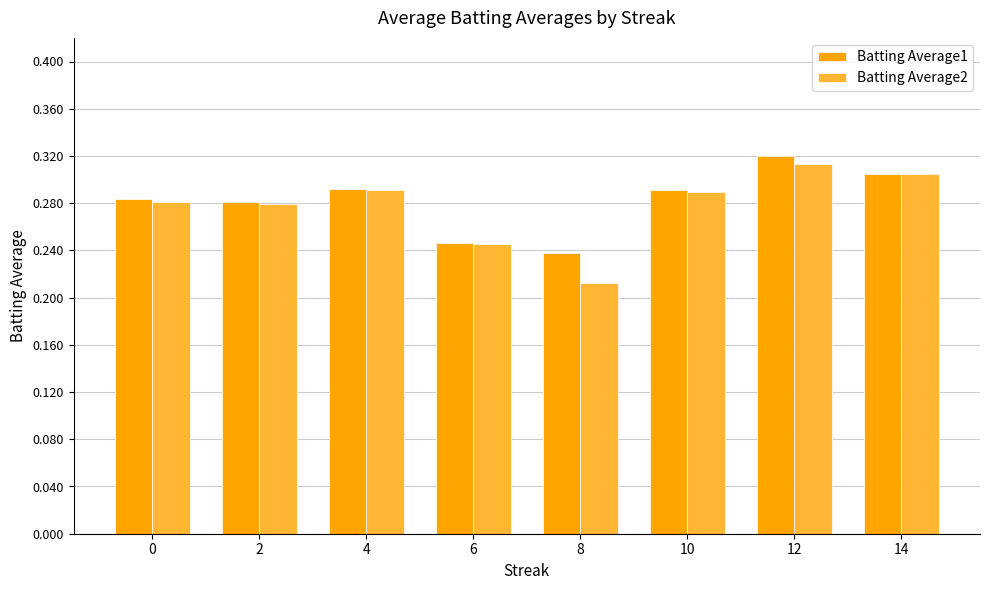

Which series has the largest total across all categories?

Batting Average1